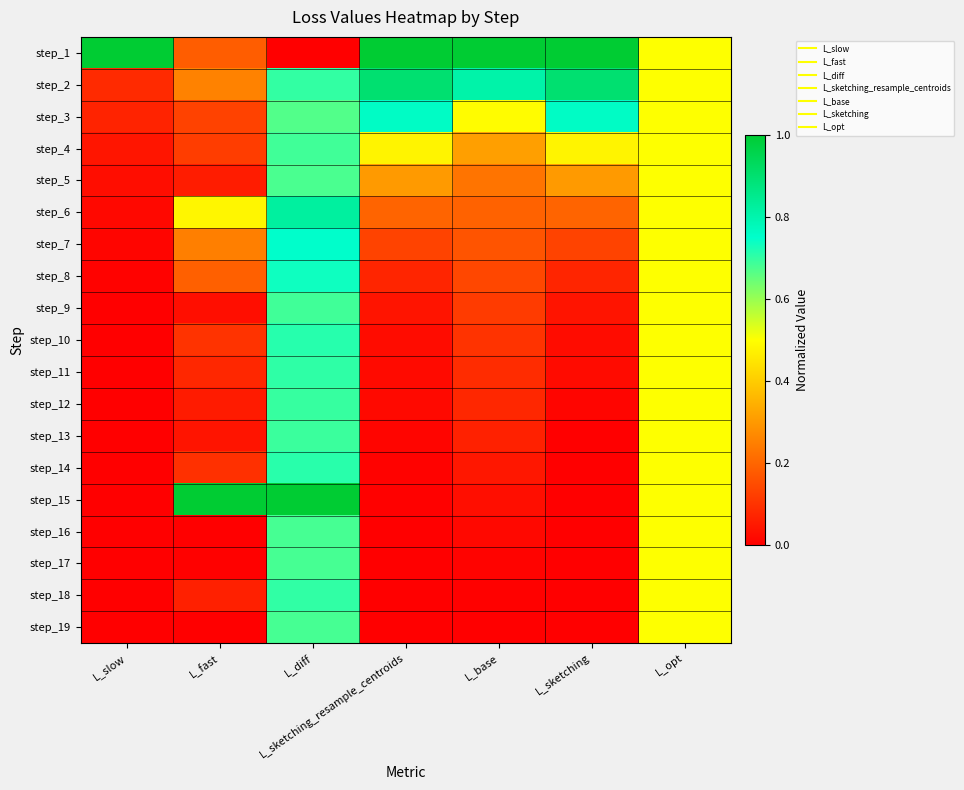

At which category is the sum across all series the highest?

L_diff